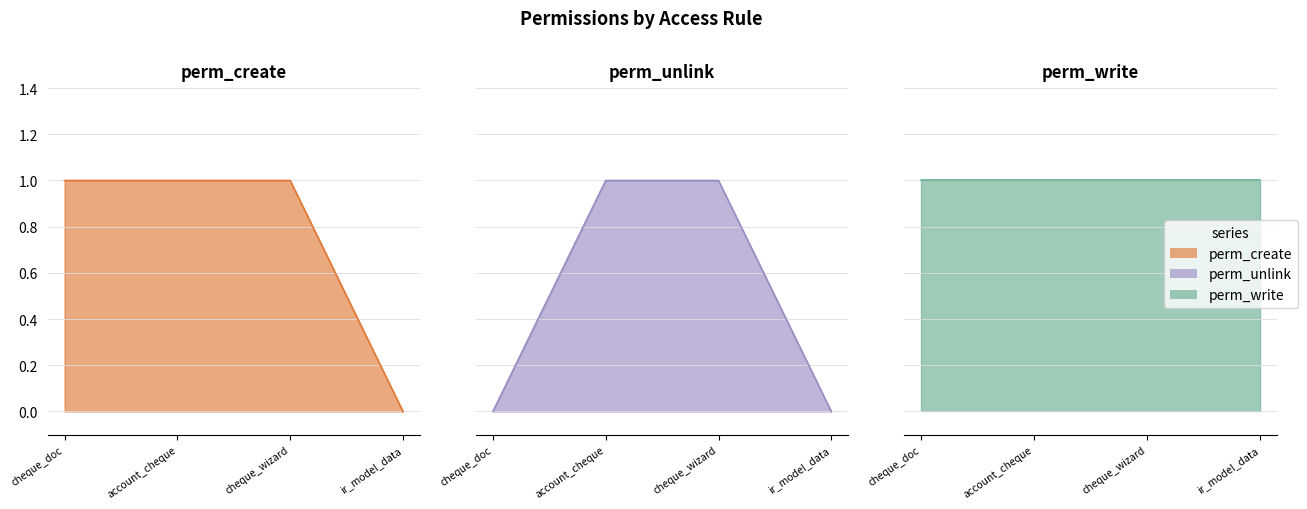

How many positive values does the perm_unlink_line series have?

2